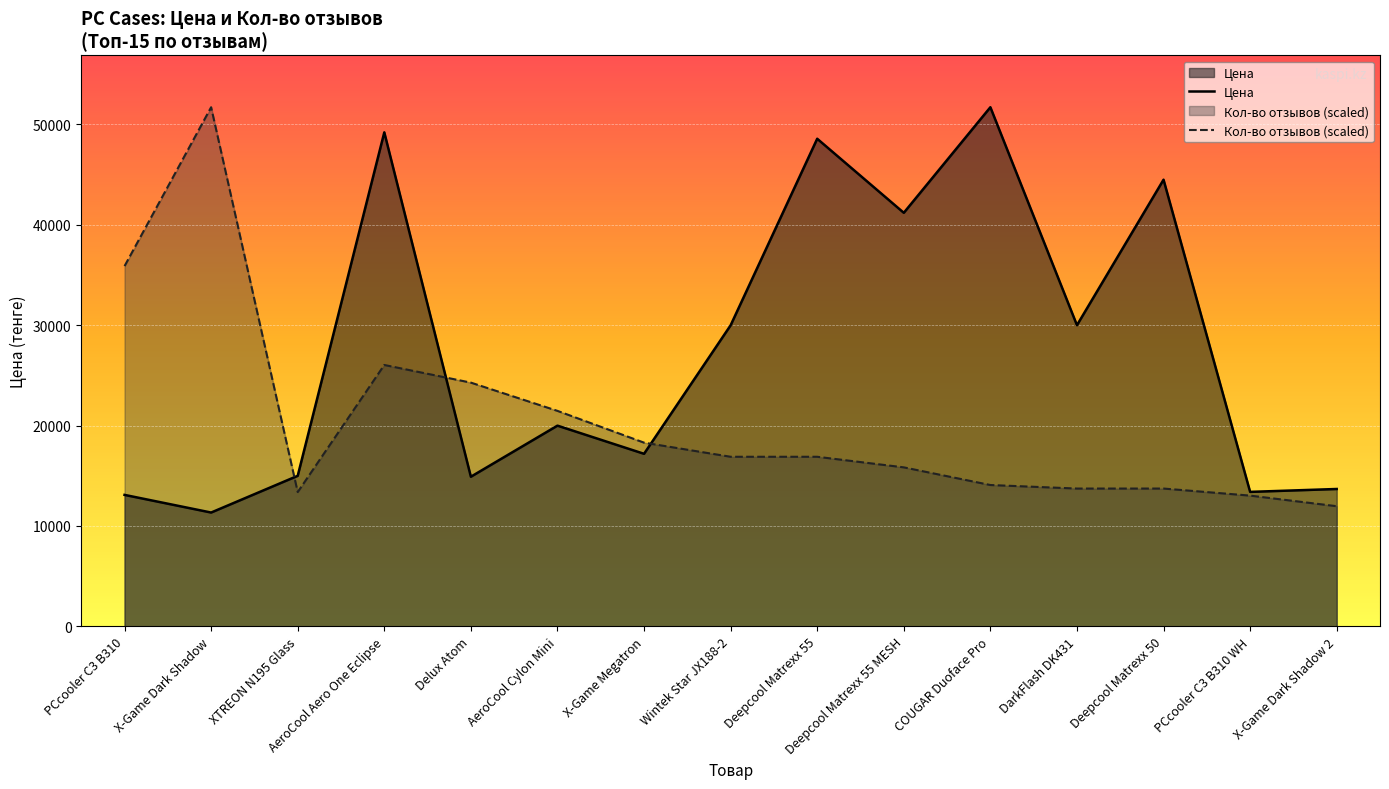

Is it true that Цена equals 67762.5 at COUGAR Duoface Pro?

False